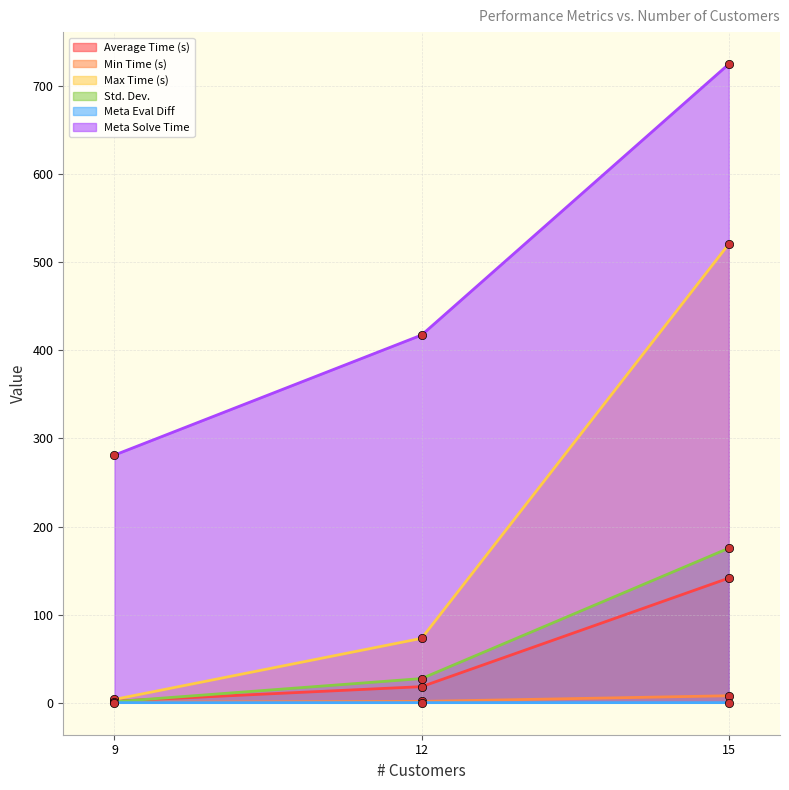

Where is Meta Solve Time nearest to the value 502?

12